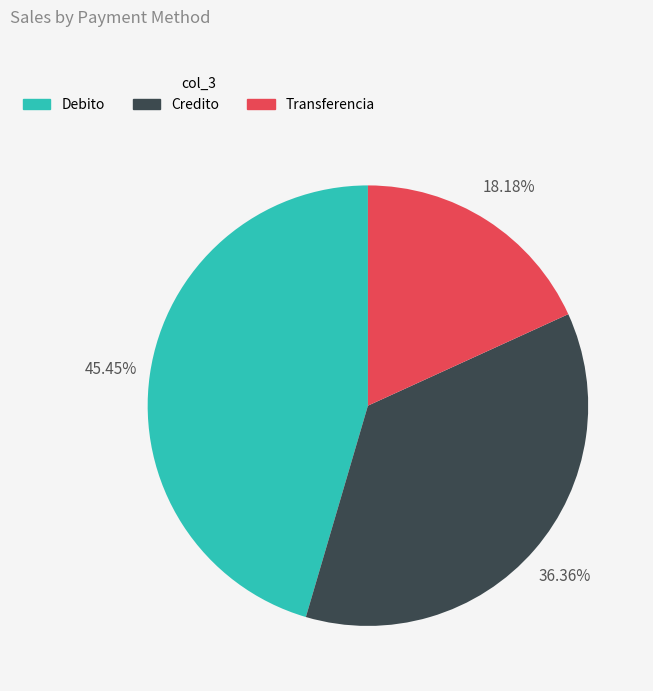

To the nearest percent, what is the combined percentage of Transferencia and Credito?

55%